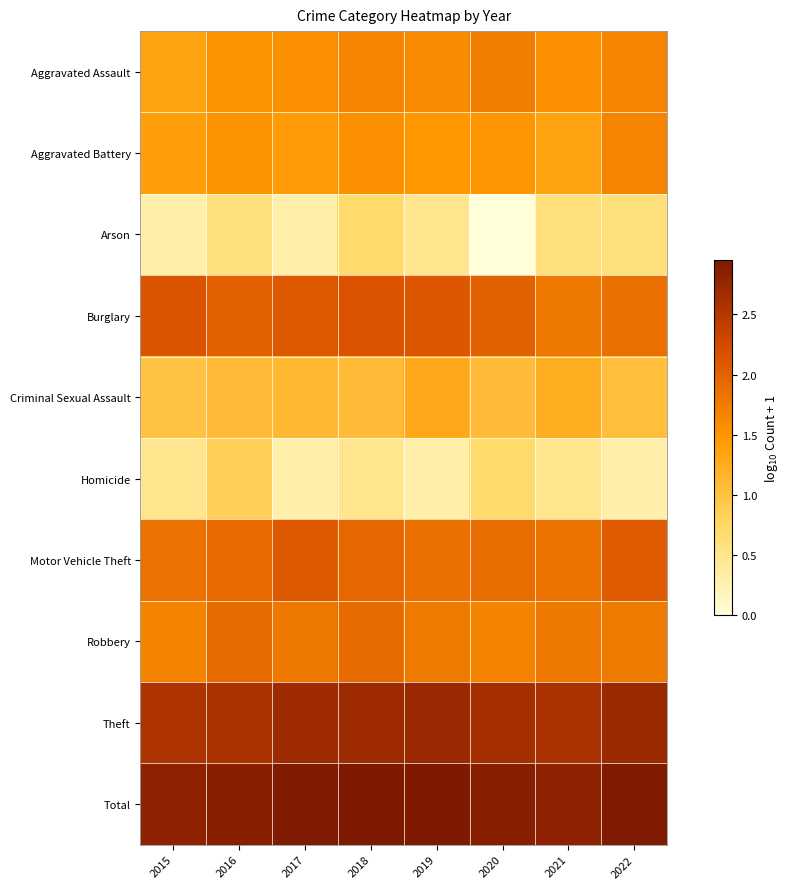

What is the difference between the highest and lowest values at 2017?

2.6